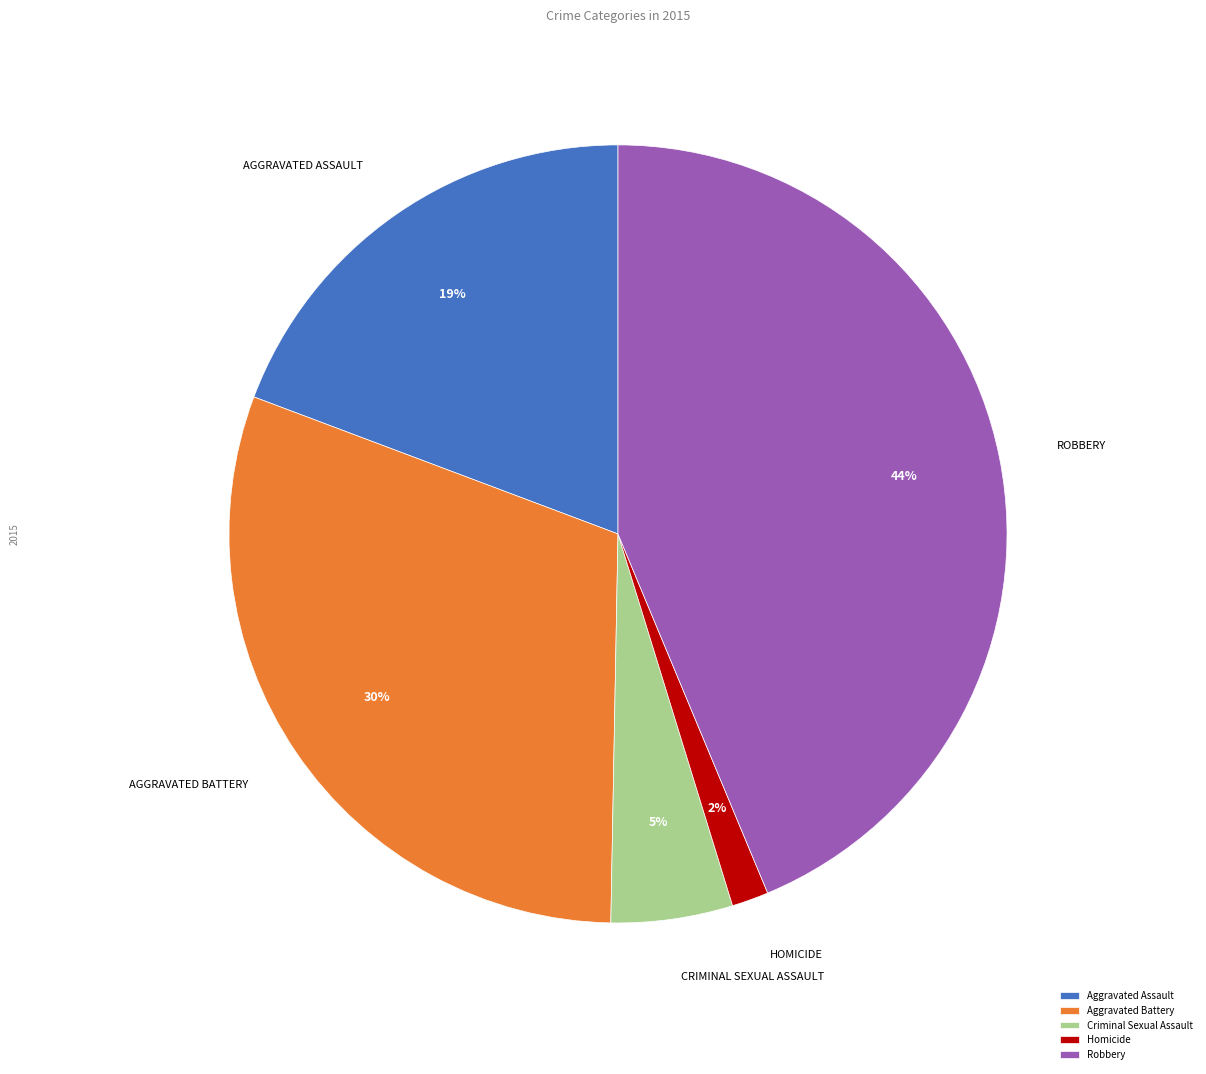

Is Aggravated Assault the majority of the pie?

No